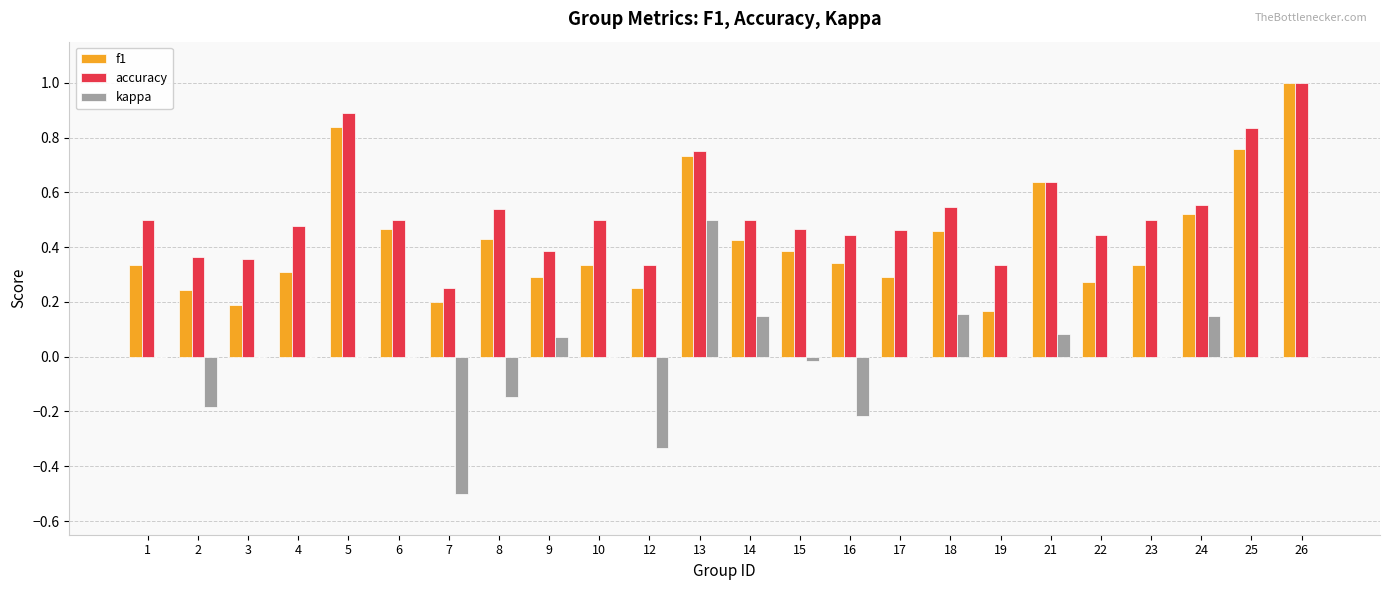

Which series has the largest total across all categories?

accuracy